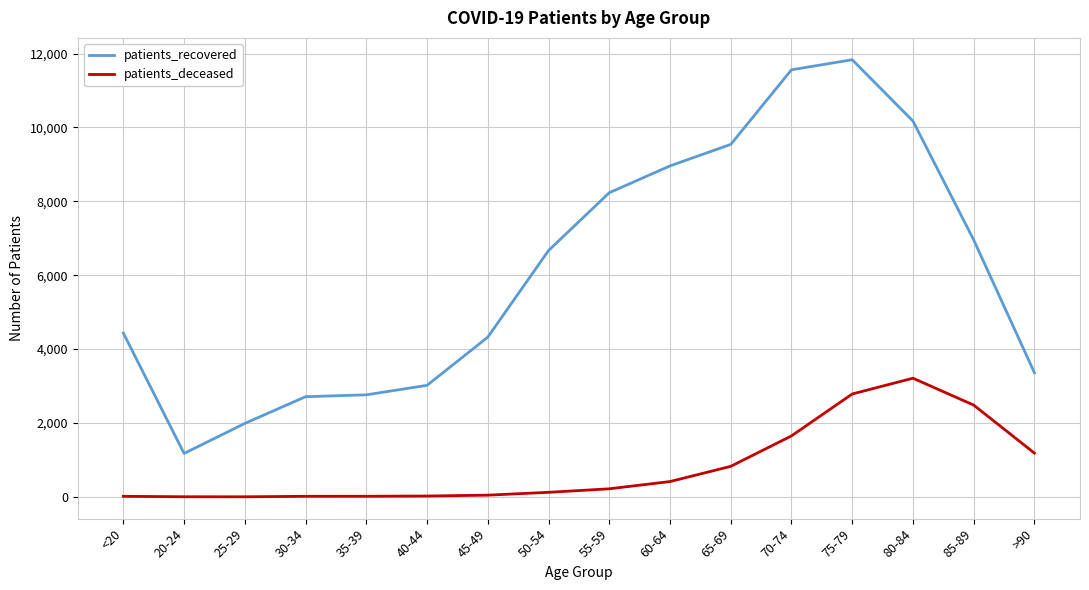

List the series in order of their peak value, lowest first.

patients_deceased, patients_recovered